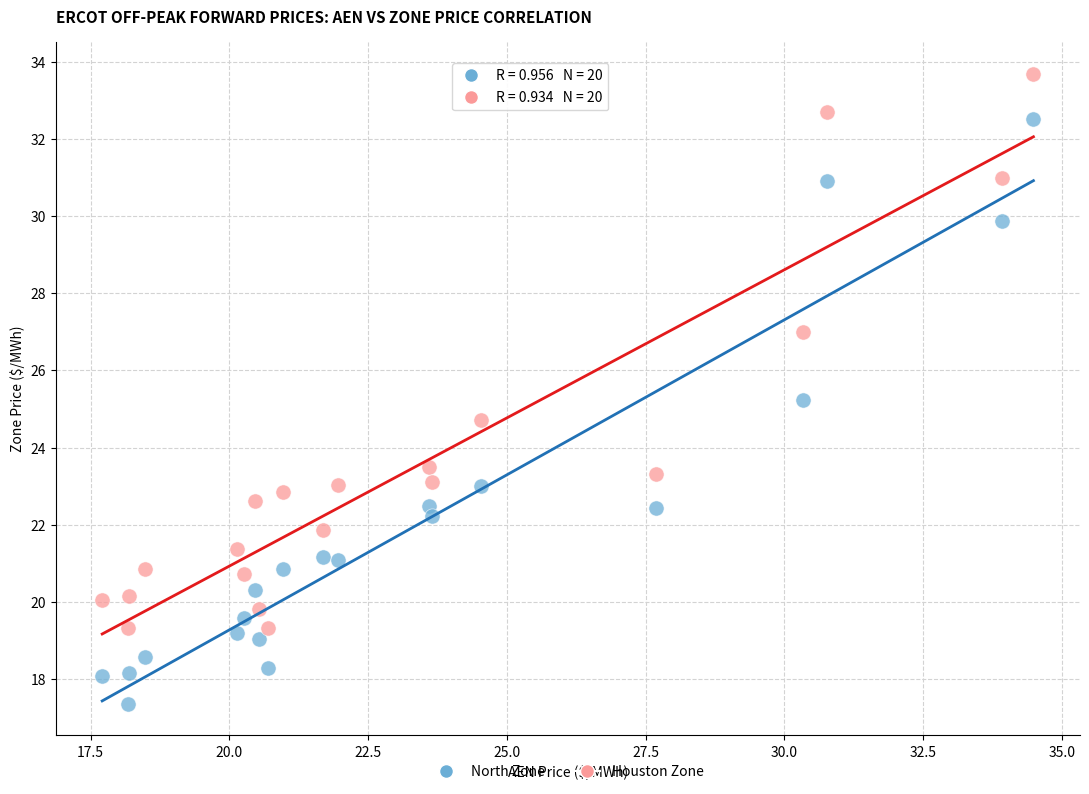

What are all the series names shown in the legend?

North Zone, Houston Zone